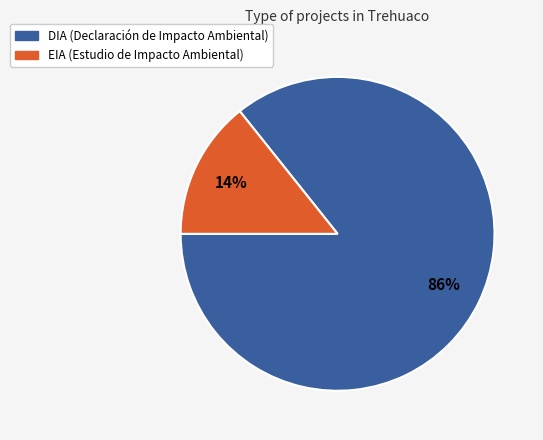

Is there a majority slice in this chart?

Yes